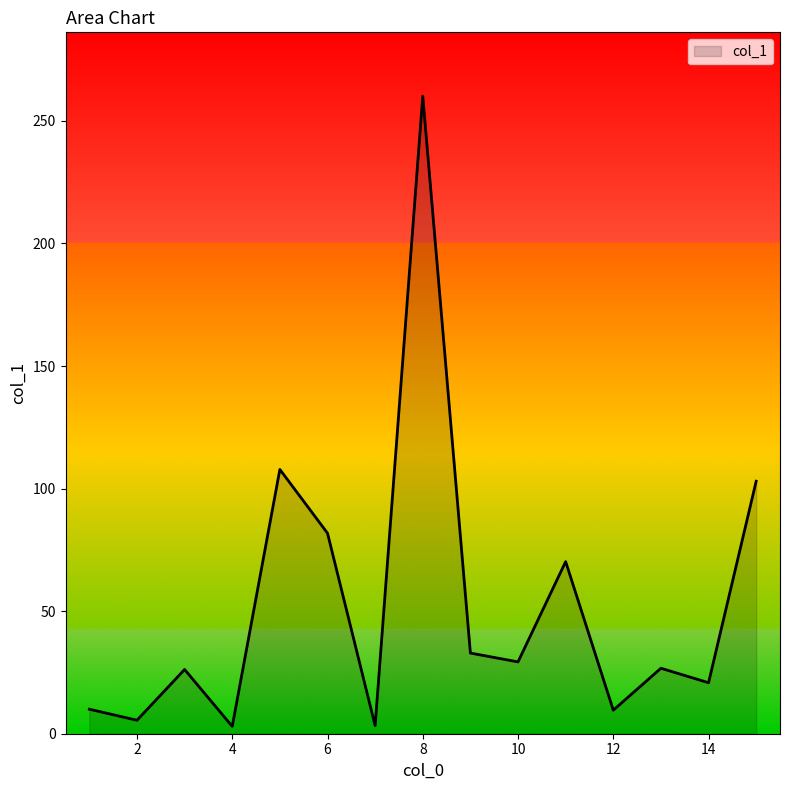

How many lines are shown in the chart?

1